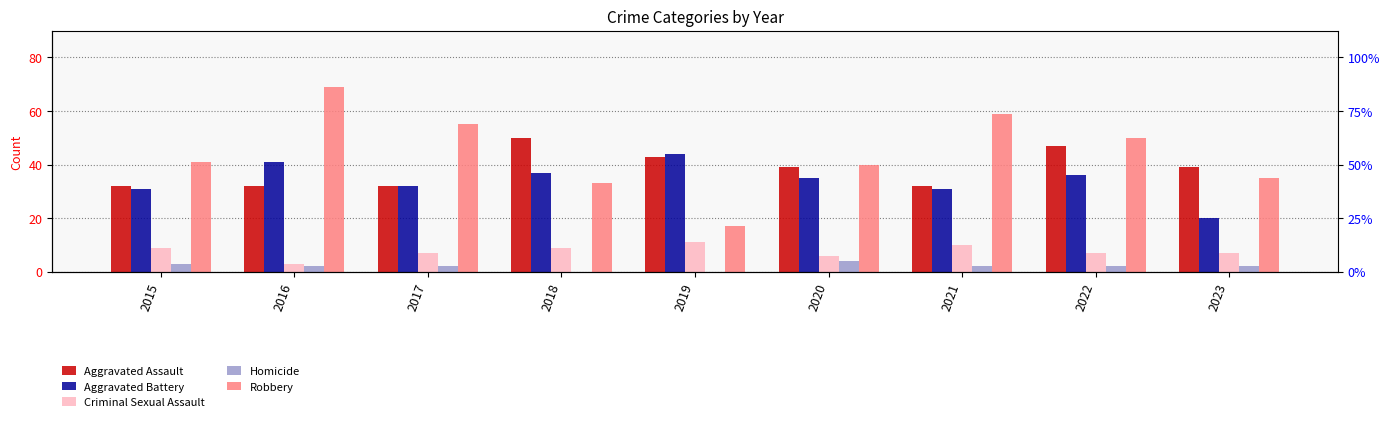

How many bars are there in each group?

5